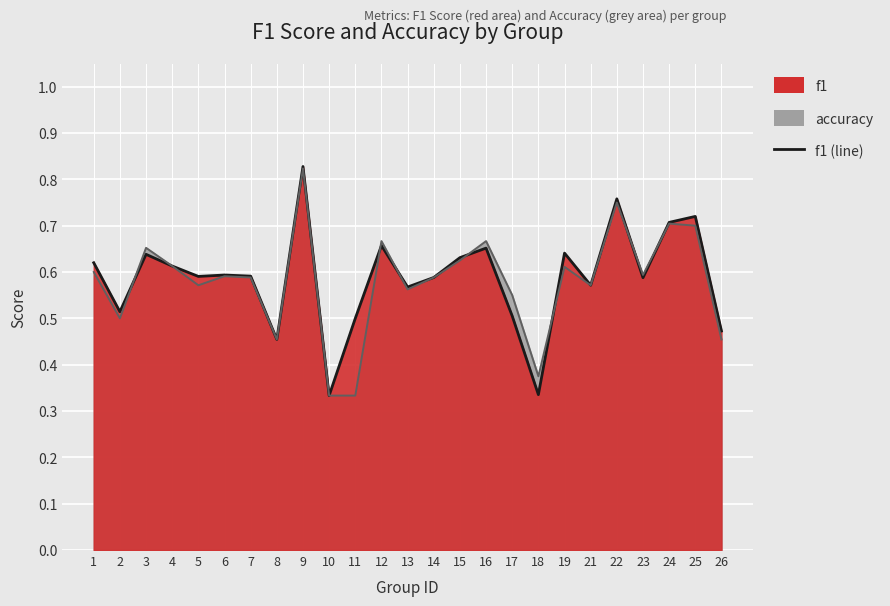

Between which two adjacent categories do accuracy and f1 first intersect?

2 and 3